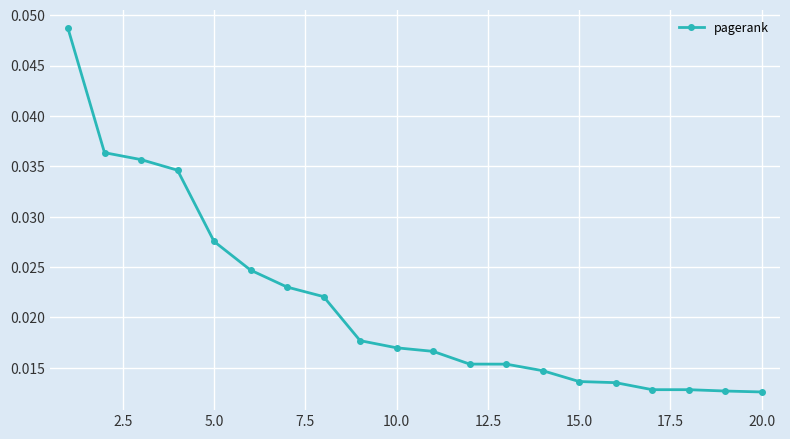

True or false: the data has more than 2 interior local peaks.

False